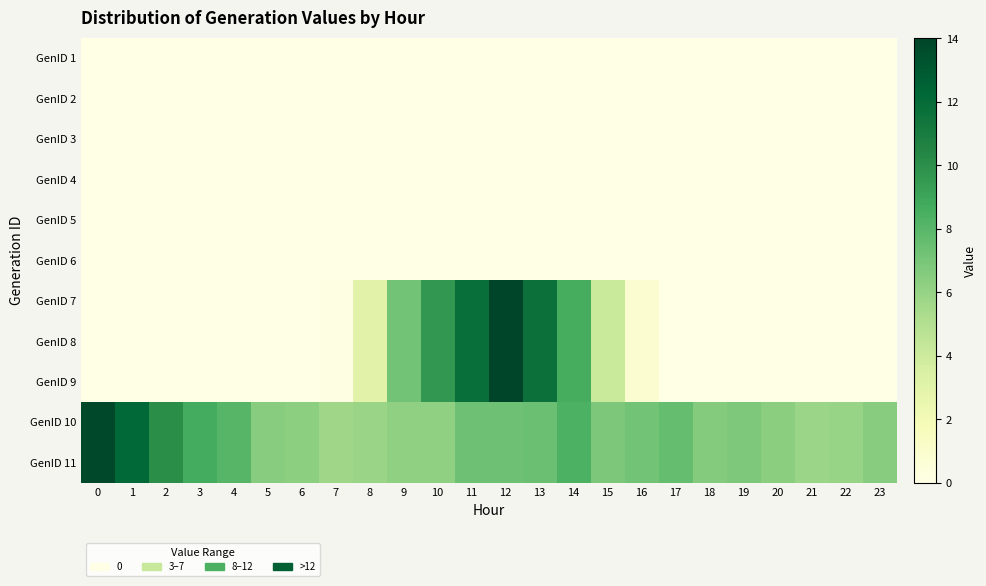

What is the total value across all series at 11?

50.1